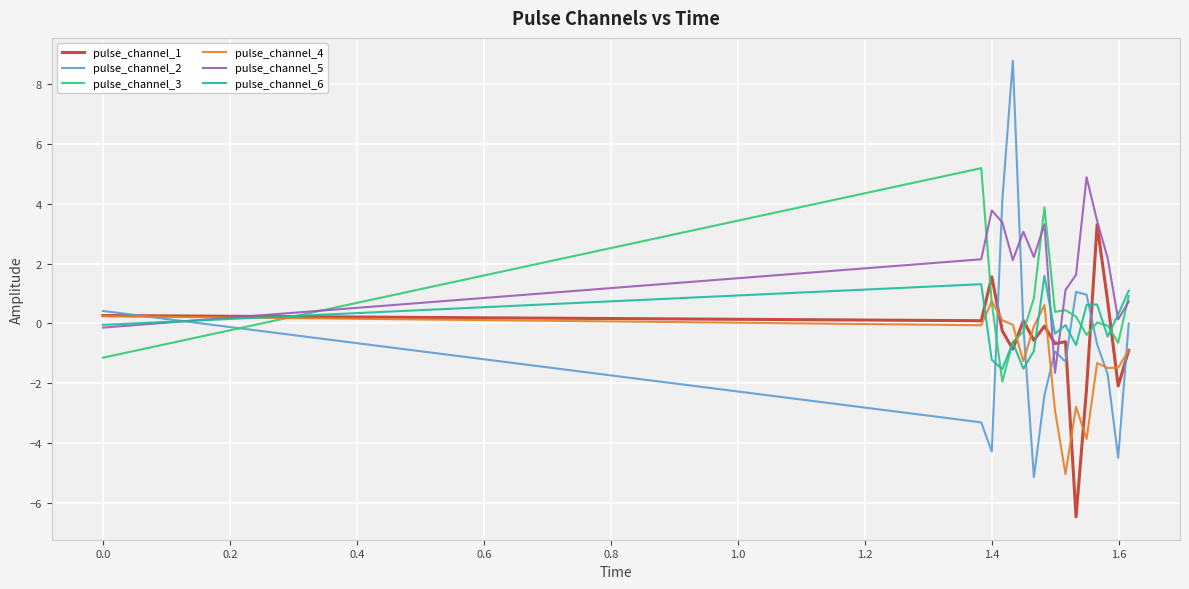

True or false: pulse_channel_5 has more than 1 interior local peaks.

True